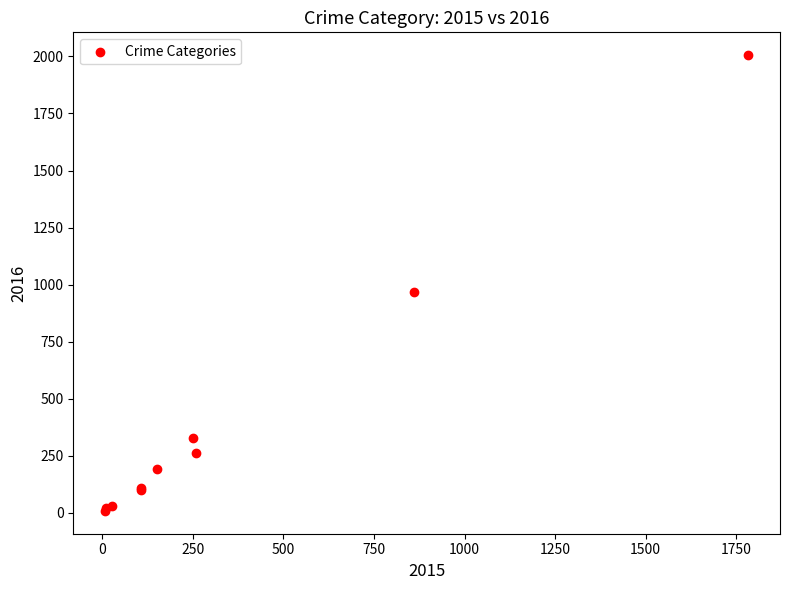

What Y value in the scatter plot is closest to 1006?

966